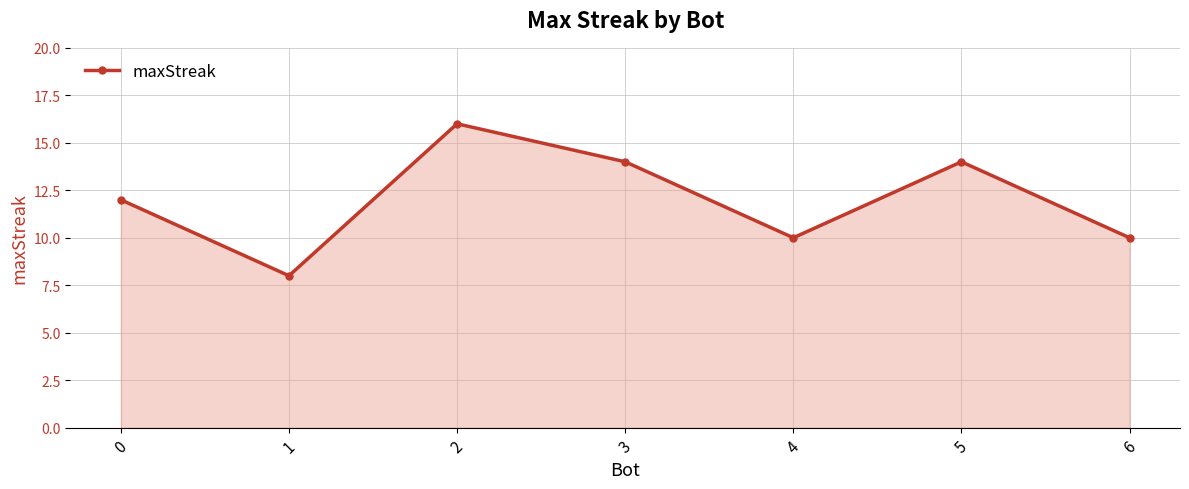

Is it true that the value at 2 is 6?

False